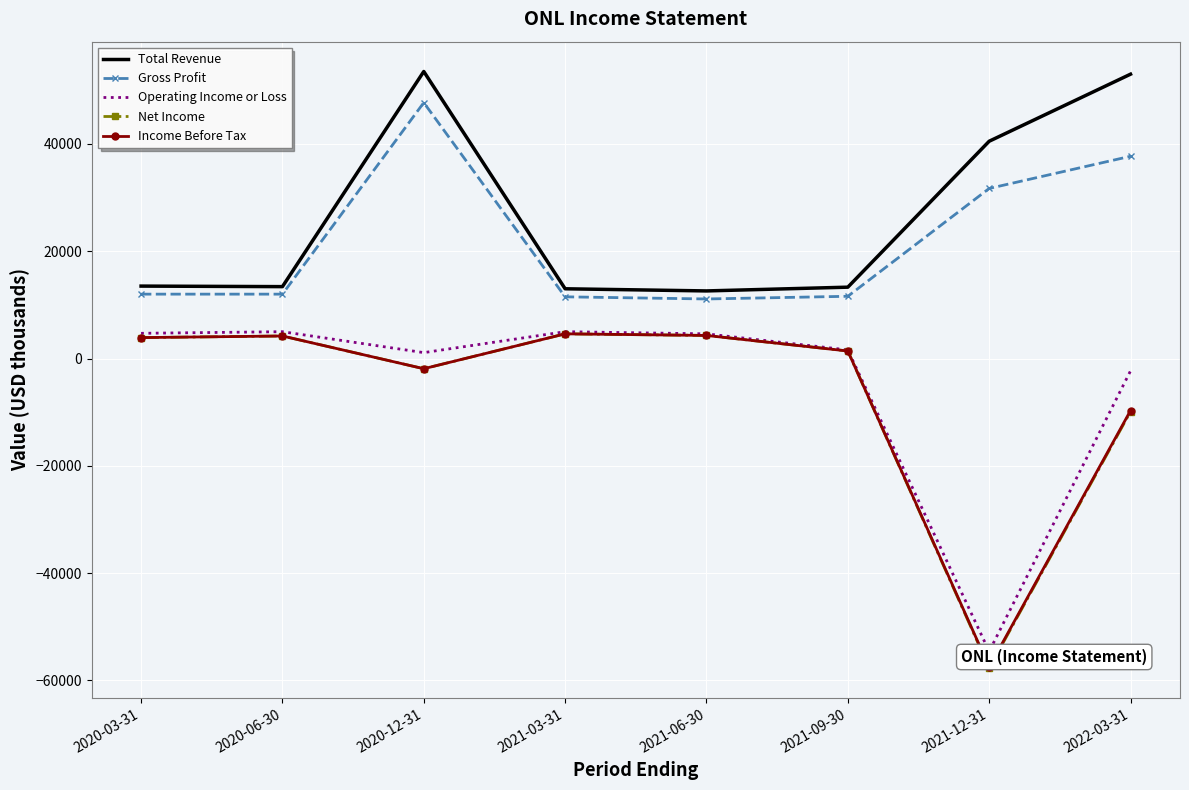

Rank the series at 2020-06-30 from highest to lowest value.

Total Revenue, Gross Profit, Operating Income or Loss, Net Income, Income Before Tax